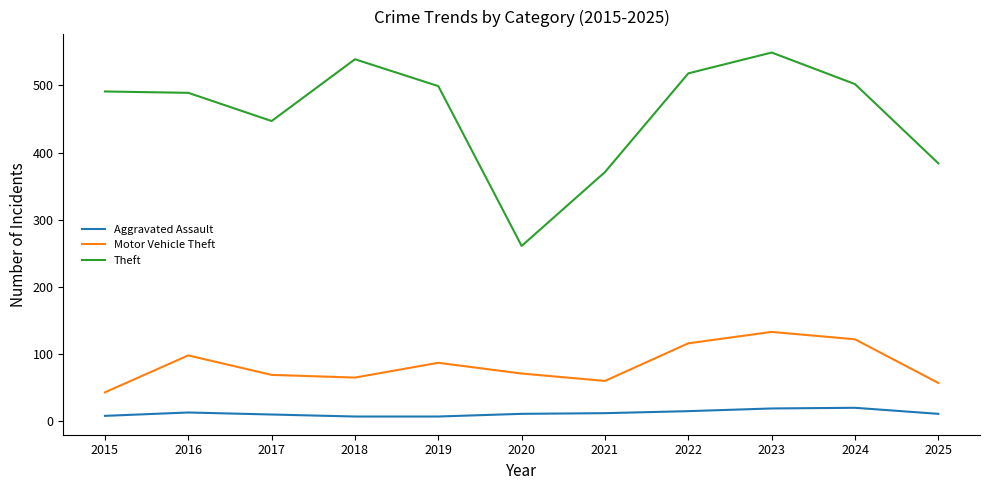

True or false: Theft and Aggravated Assault cross at least once.

False